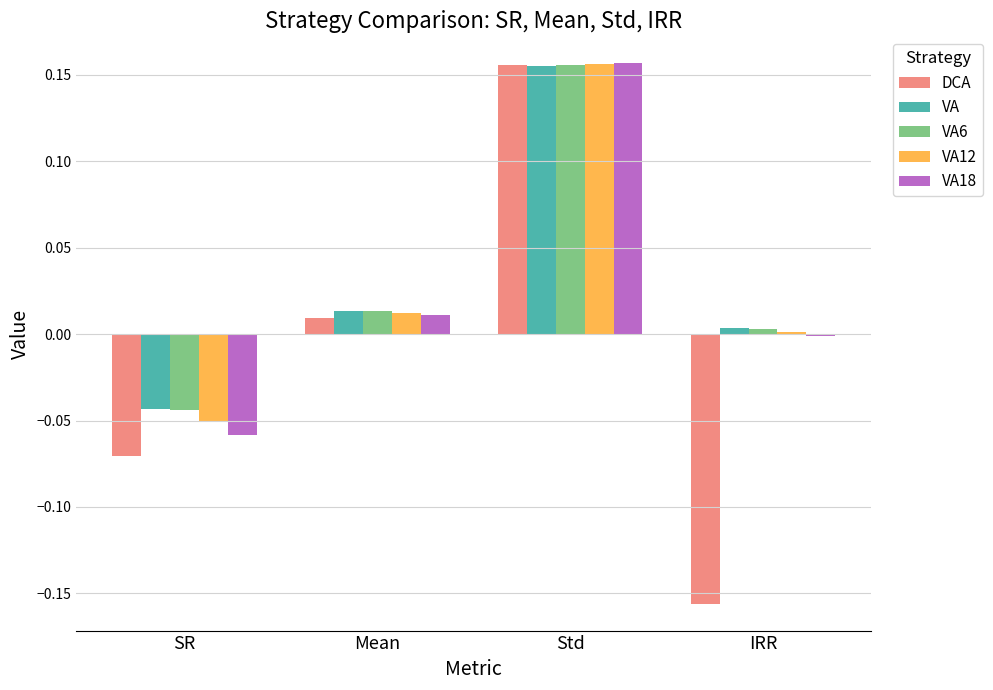

At which label is VA closest to 0?

IRR